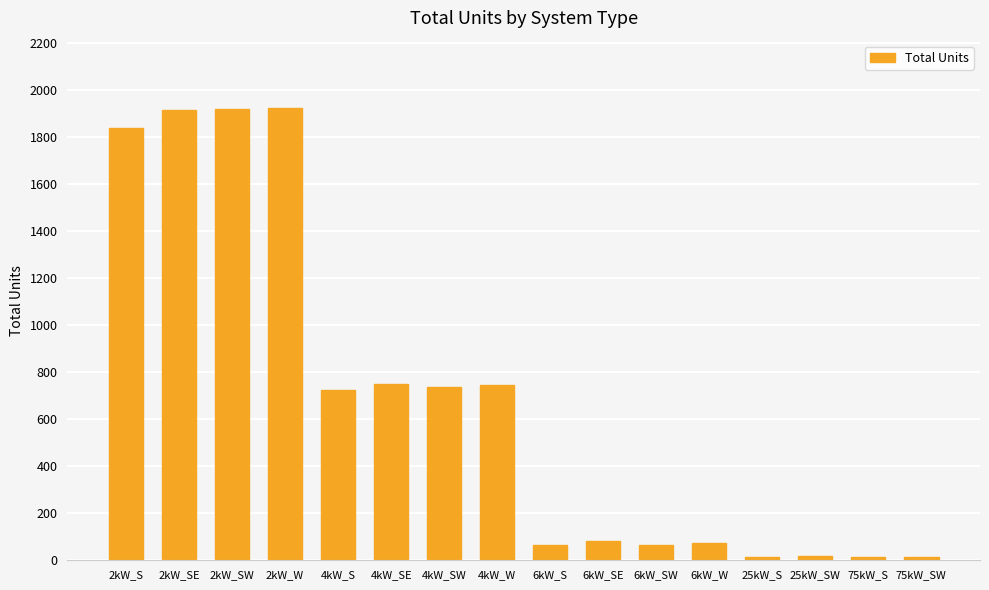

Is it true that the value at 4kW_SE is 998?

False